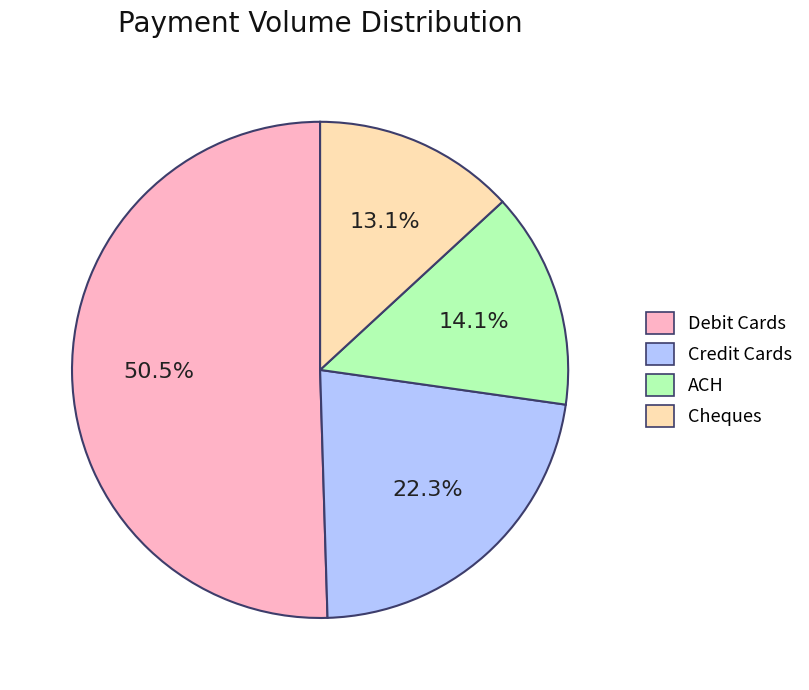

Rank the categories by value from lowest to highest.

Cheques, ACH, Credit Cards, Debit Cards